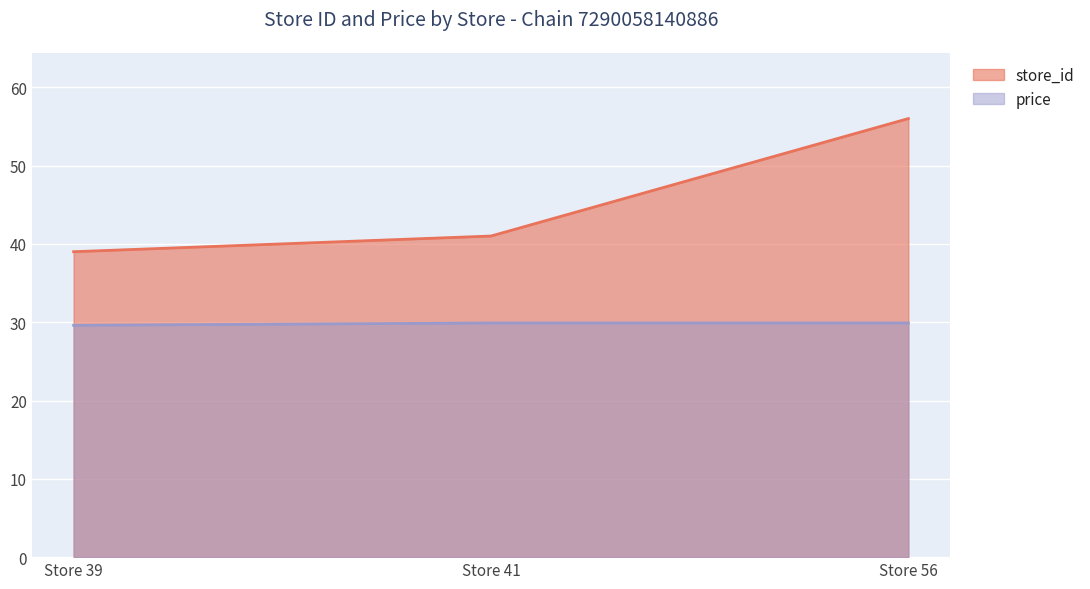

At which category is the sum across all series the highest?

Store 56